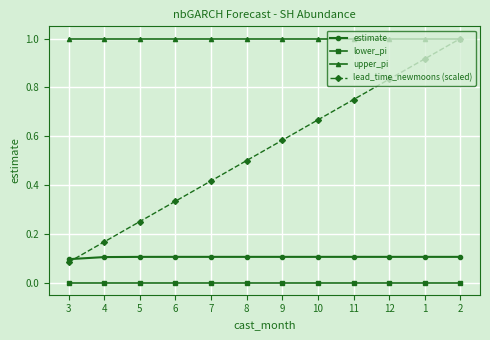

What is the label of the 9th point from the right?

6